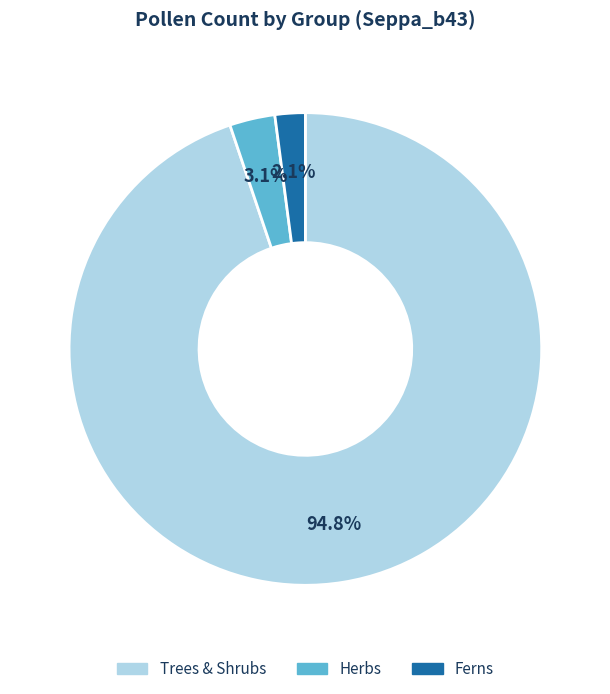

Is there any slice that represents more than half of the pie?

Yes